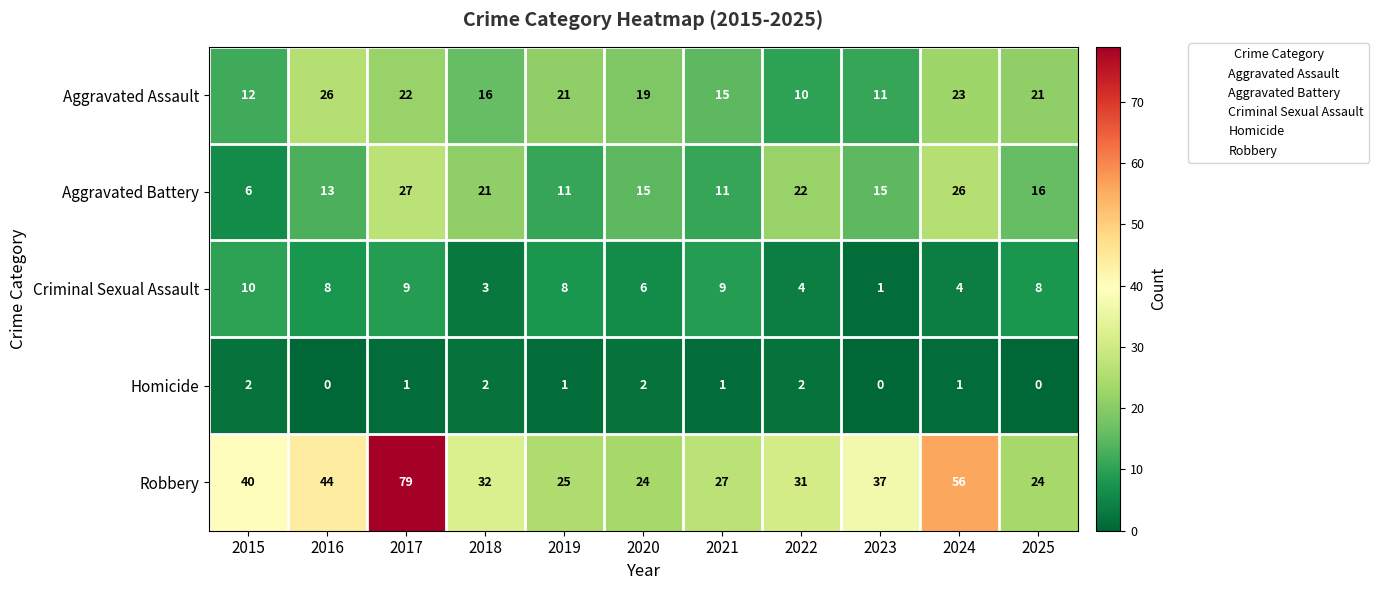

Rank the series at 2020 from lowest to highest value.

Homicide, Criminal Sexual Assault, Aggravated Battery, Aggravated Assault, Robbery